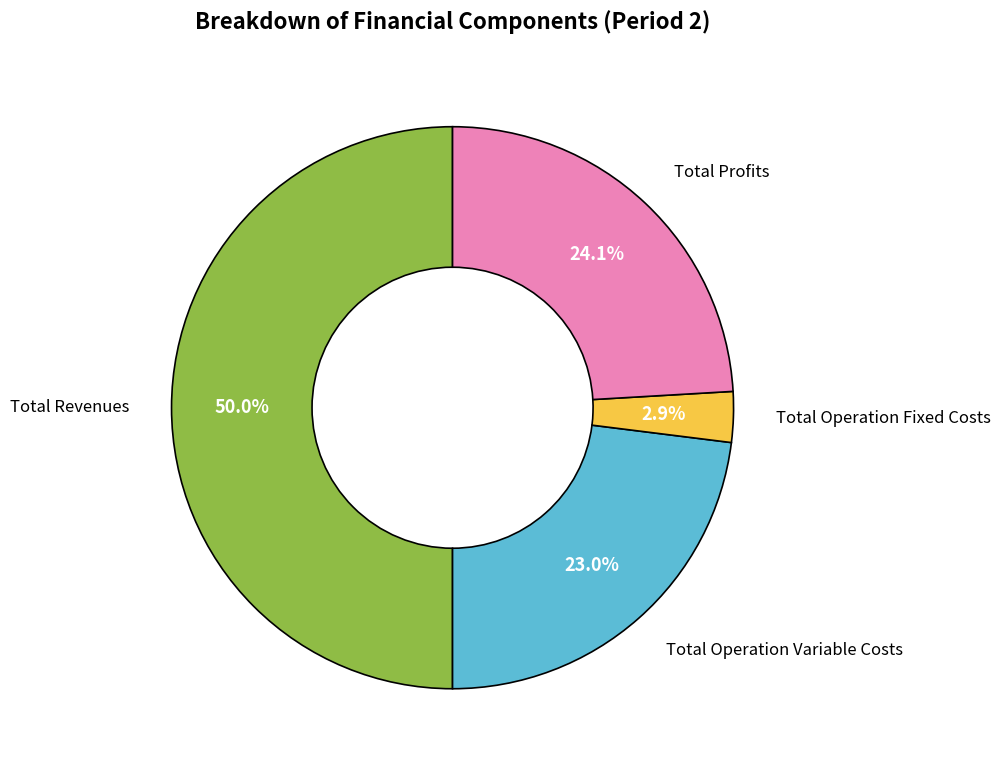

How many slices are in this pie chart?

4